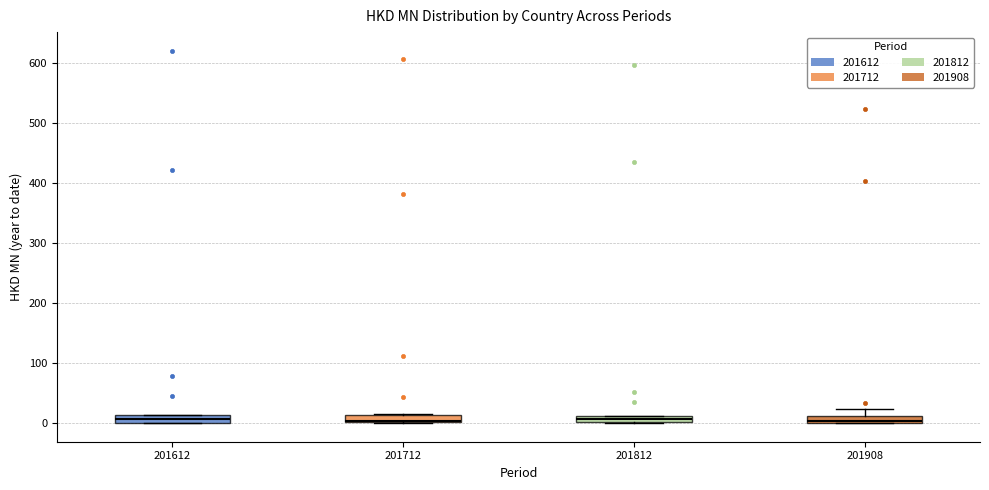

Where is the lower edge of the box at x = 201908 on the y-axis? The values are not printed on the chart, so give them approximately, as read against the axis.

0